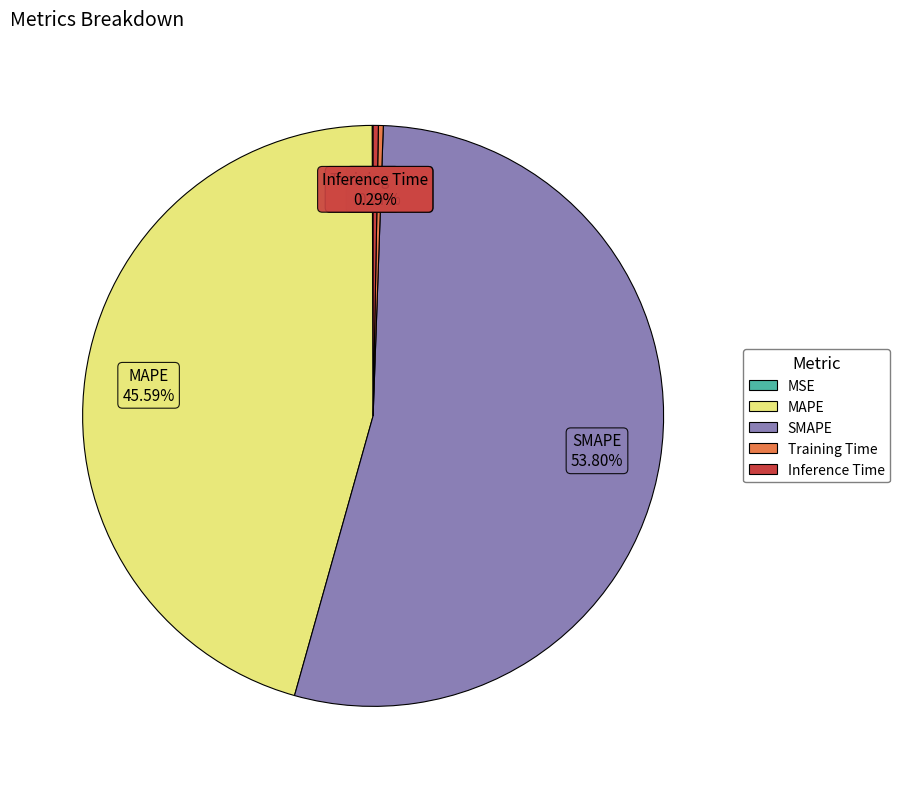

What is the majority slice?

SMAPE